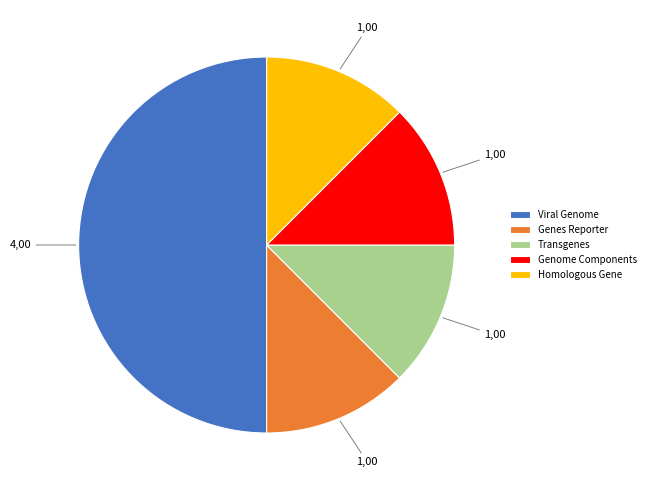

Between Viral Genome and Genes Reporter, which is larger?

Viral Genome